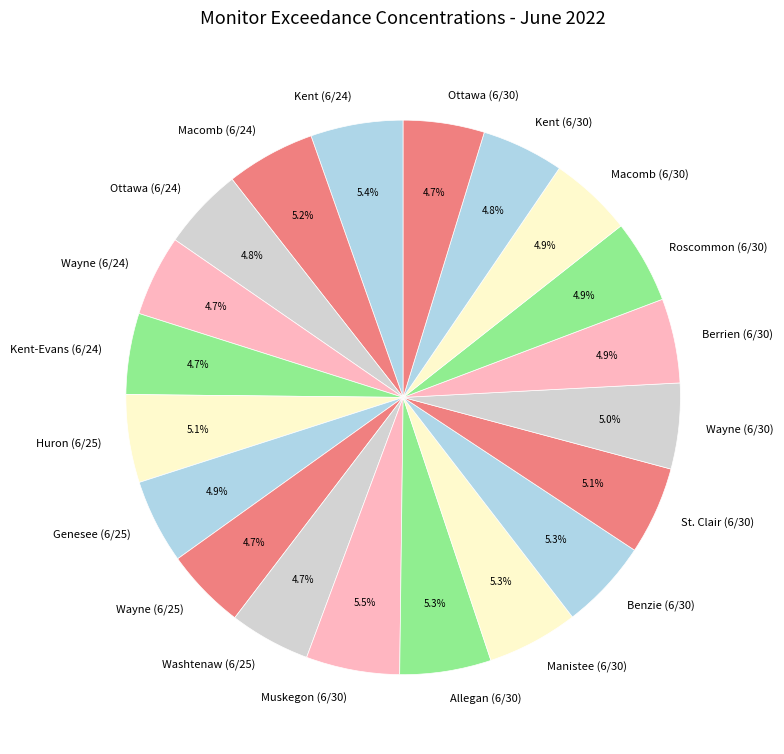

To the nearest percent, what is the average slice percentage?

5%